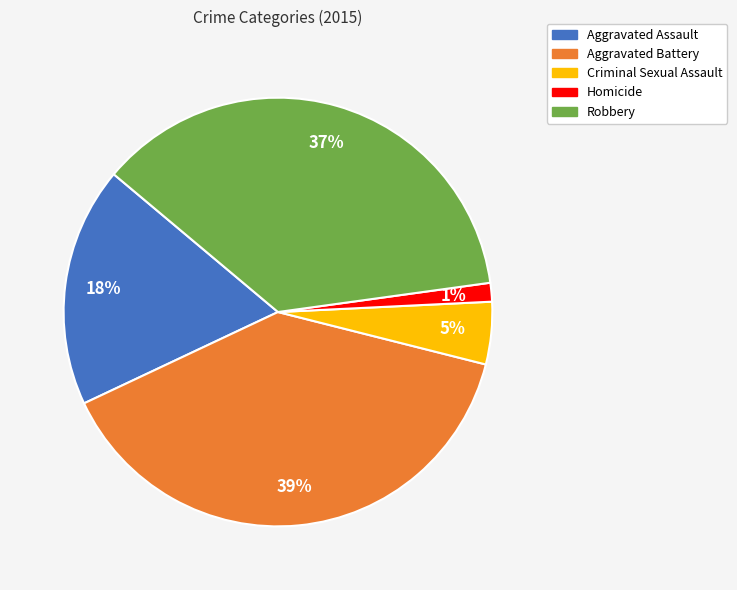

The Criminal Sexual Assault slice represents 5% of the pie. True or false?

True